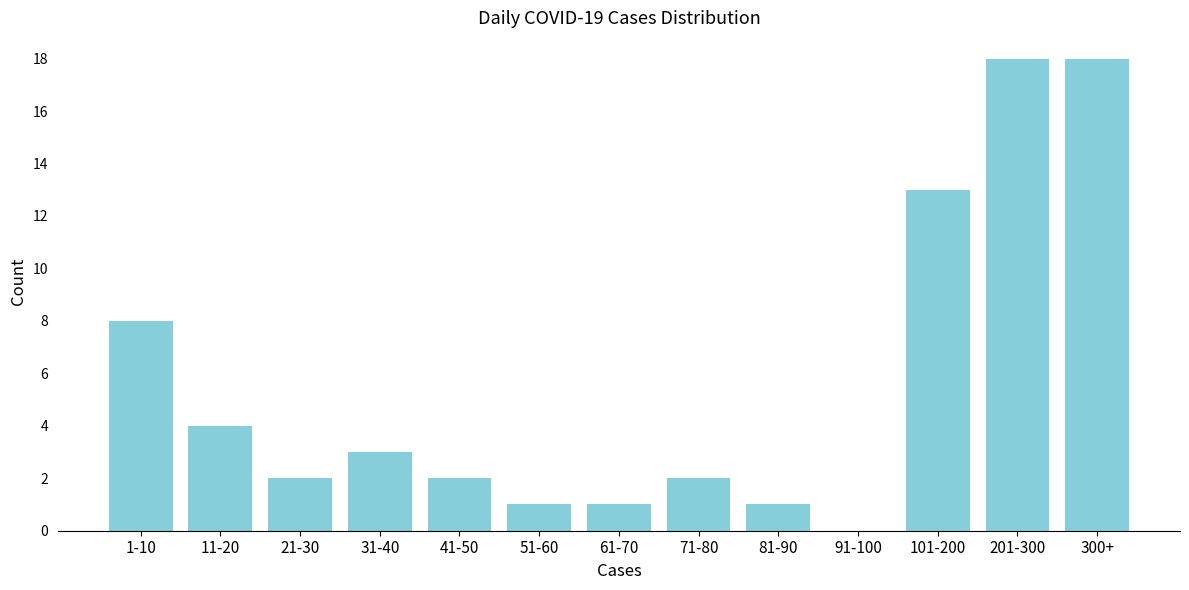

Reading right to left, transcribe all the data shown in this chart.

300+=18	201-300=18	101-200=13	91-100=0	81-90=1	71-80=2	61-70=1	51-60=1	41-50=2	31-40=3	21-30=2	11-20=4	1-10=8